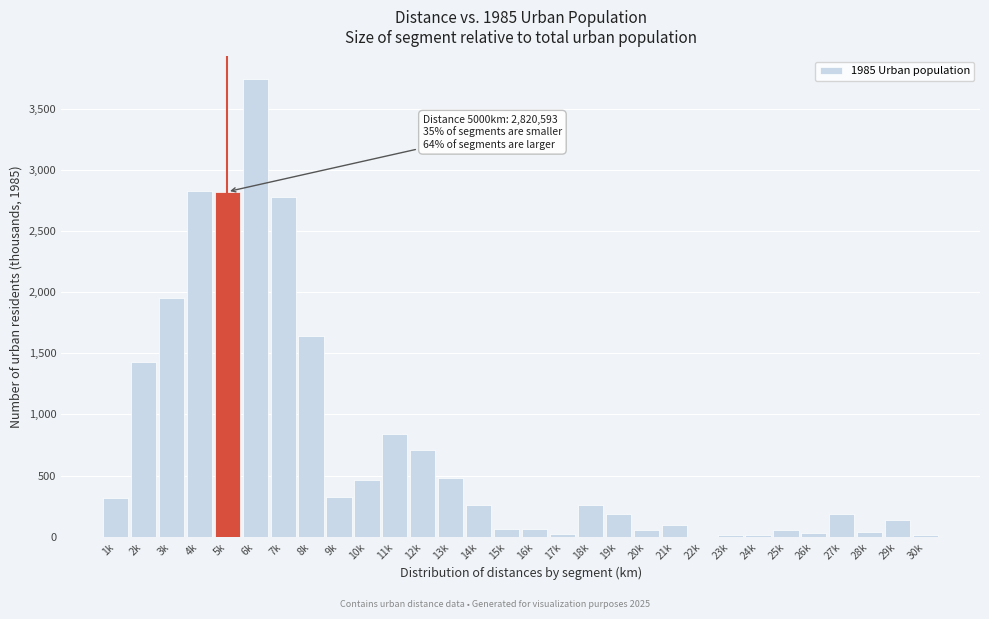

Is it true that the value at 22k is 0.0?

True